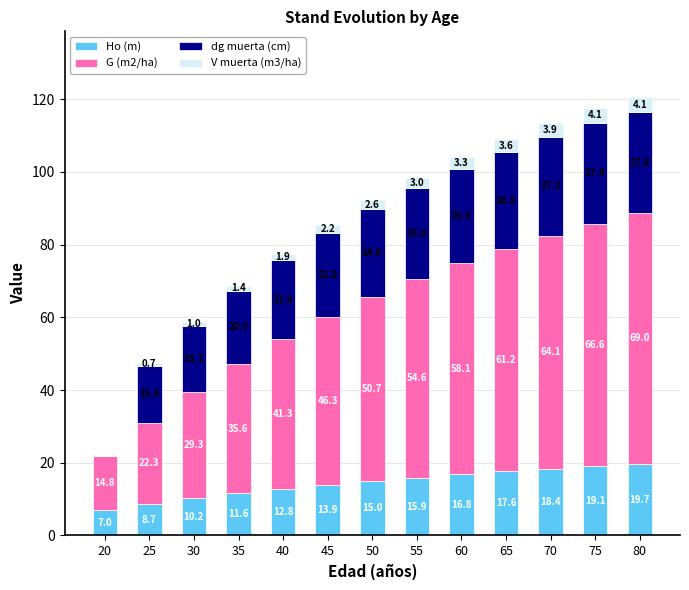

What is the highest value of the Ho (m) series?

19.7